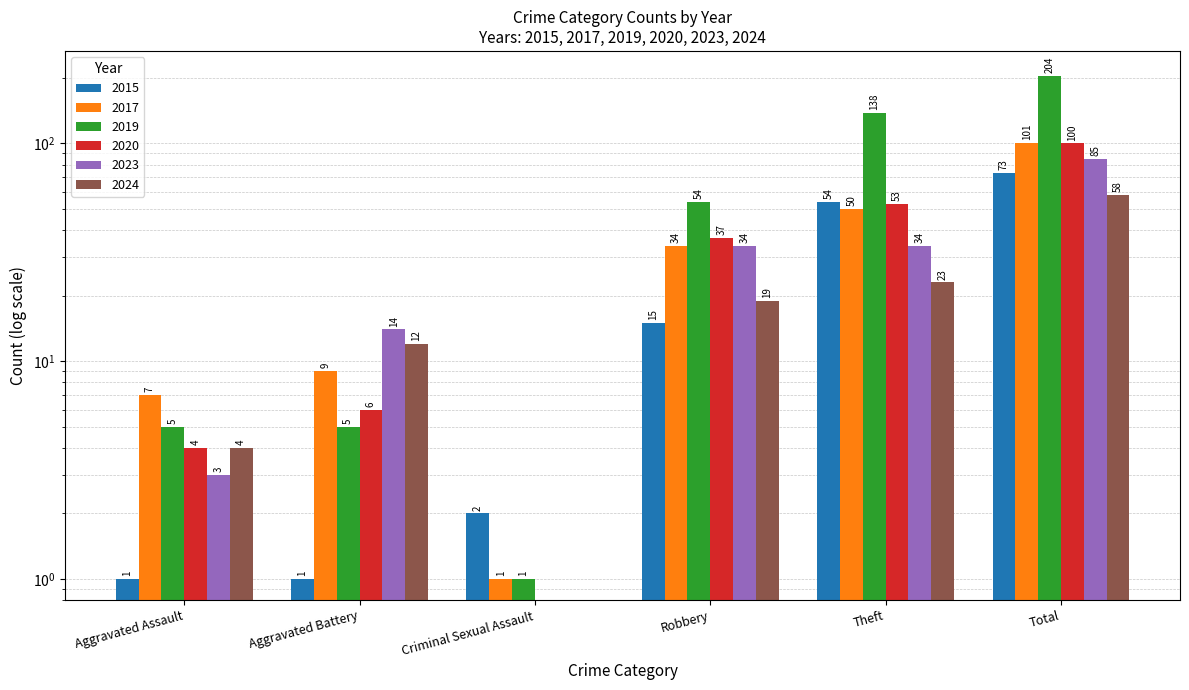

At which label is 2017 closest to 51?

Theft